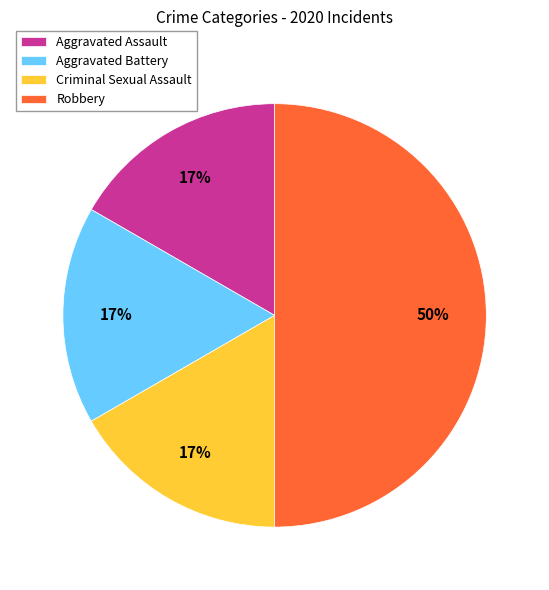

What is the ratio of the value at Aggravated Assault to the value at Robbery?

0.3